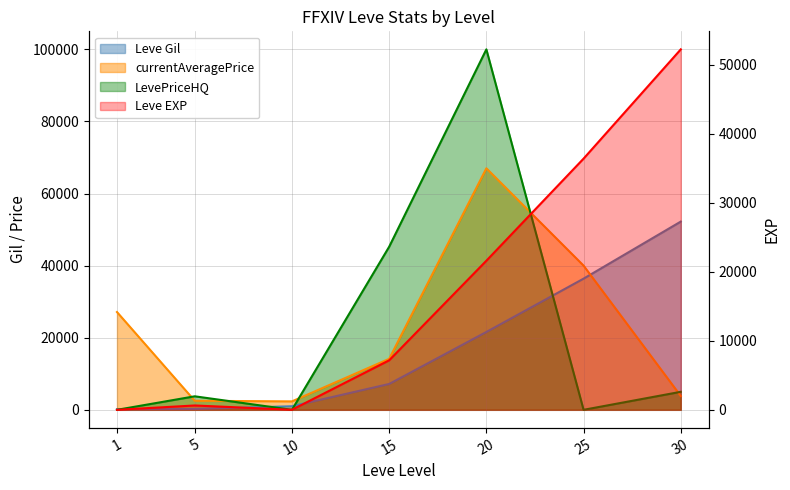

What is the approximate value of LevePriceHQ at 5?

3750